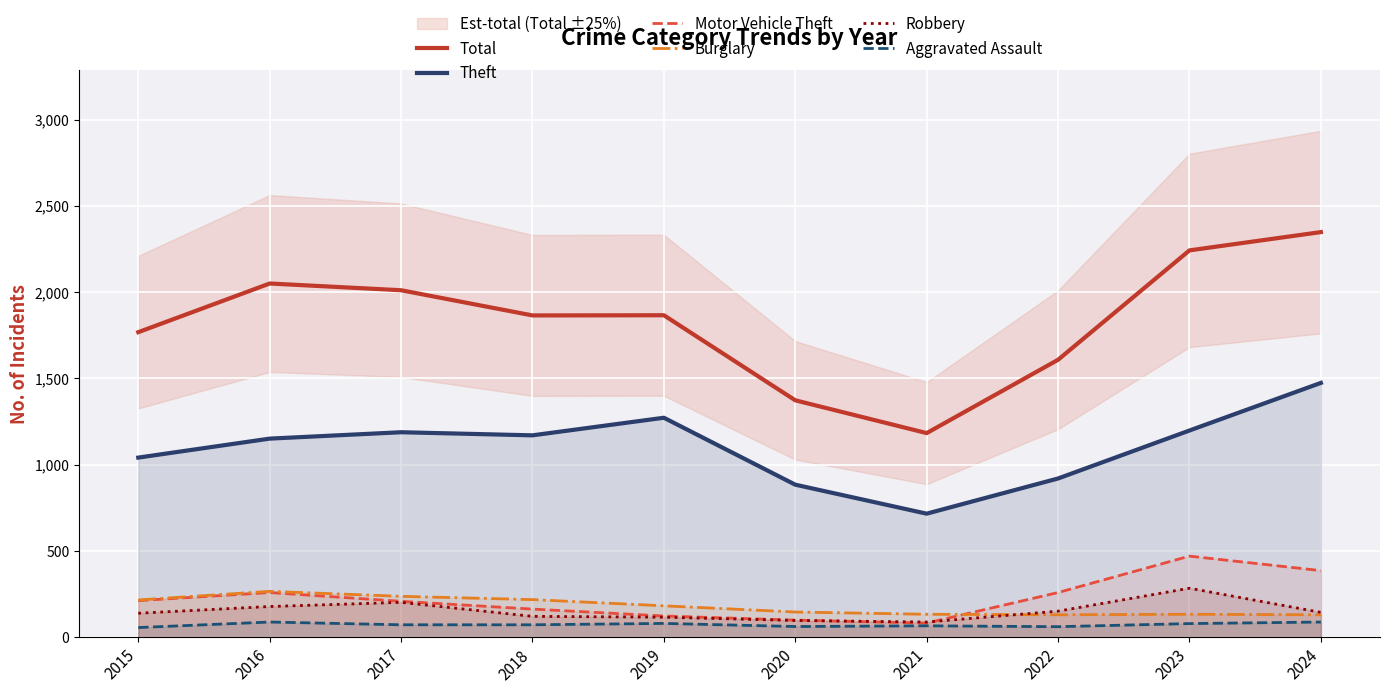

True or false: Robbery and Theft cross at least once.

False